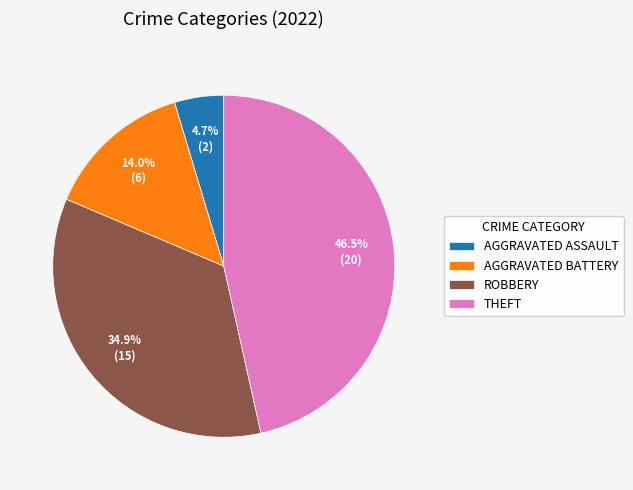

What is the ratio of the value at THEFT to the value at AGGRAVATED BATTERY?

3.3